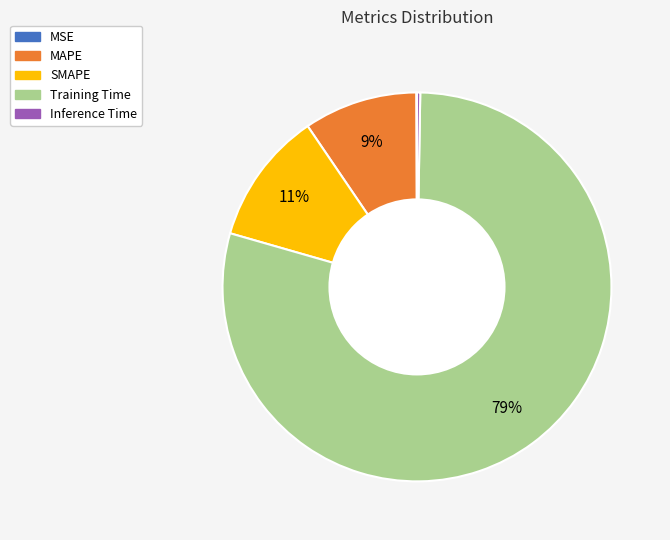

Is it true that Training Time is 79% of the pie?

True